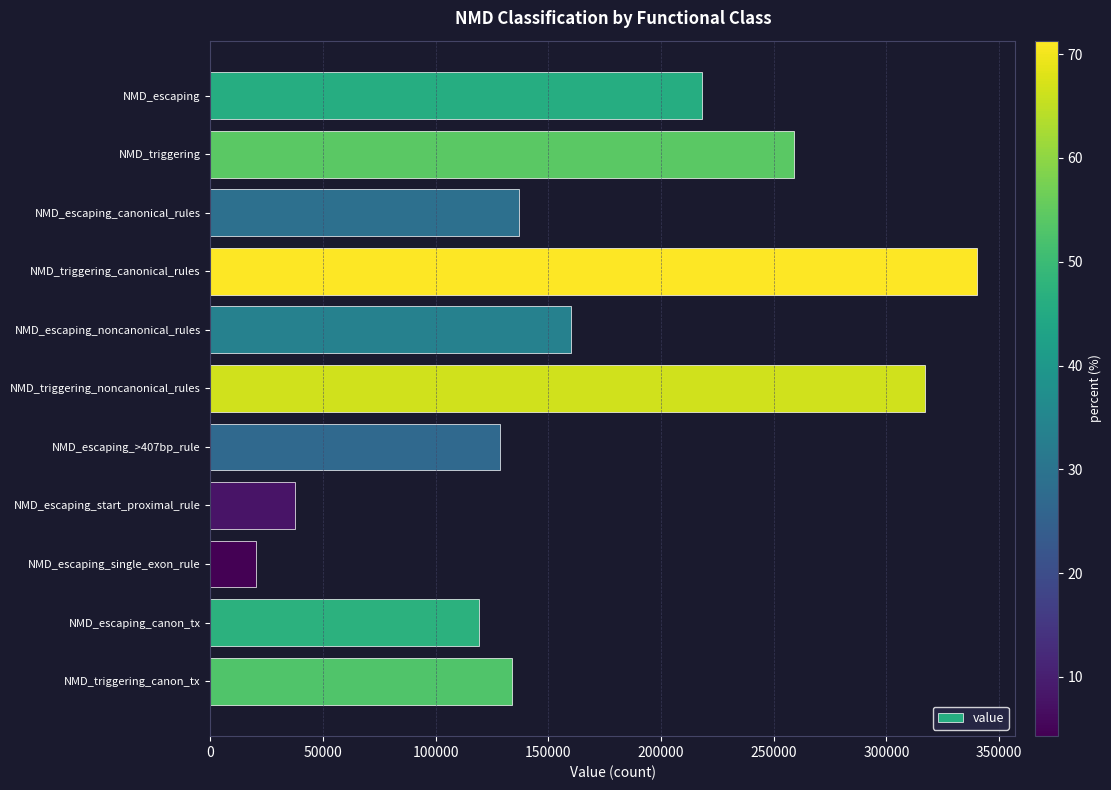

What is the value of the 3rd bar from the top?

136991